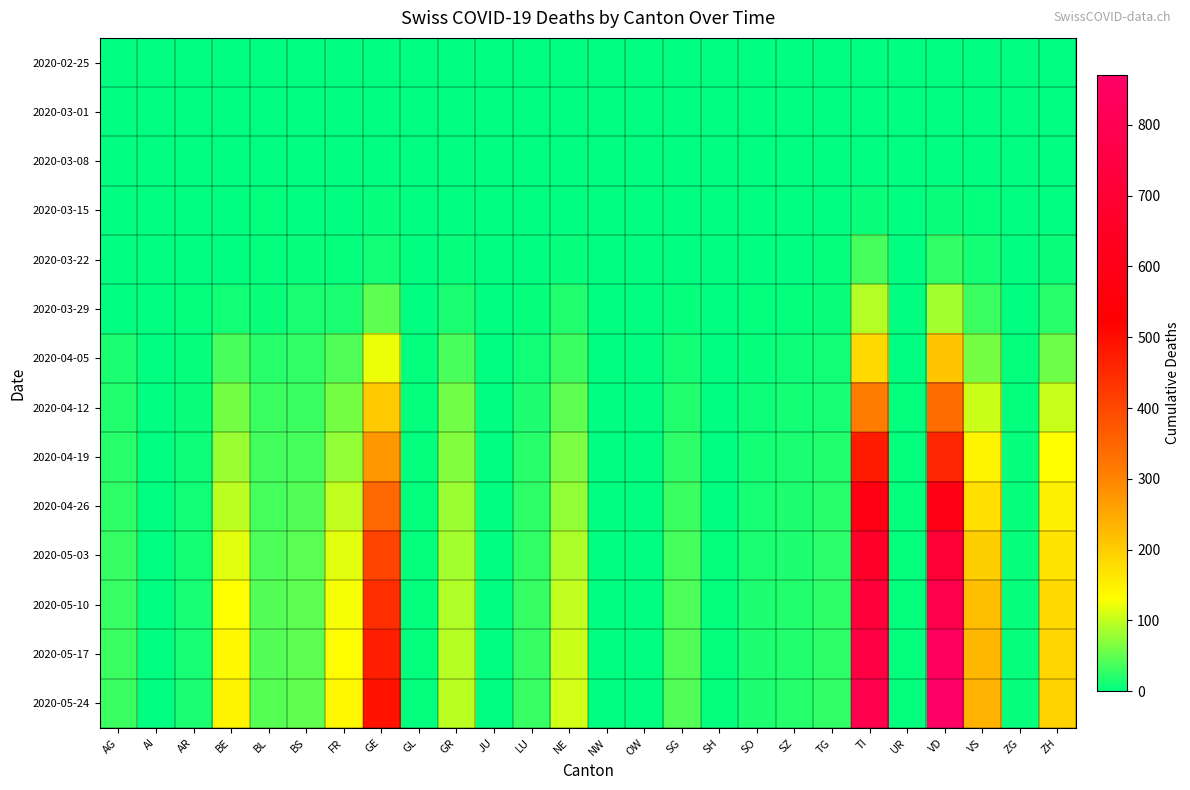

Reading left to right, extract all data points from this chart.

2020-02-25: AG=0	AI=0	AR=0	BE=0	BL=0	BS=0	FR=0	GE=0	GL=0	GR=0	JU=0	LU=0	NE=0	NW=0	OW=0	SG=0	SH=0	SO=0	SZ=0	TG=0	TI=0	UR=0	VD=0	VS=0	ZG=0	ZH=0
2020-03-01: AG=0	AI=0	AR=0	BE=0	BL=0	BS=0	FR=0	GE=0	GL=0	GR=0	JU=0	LU=0	NE=0	NW=0	OW=0	SG=0	SH=0	SO=0	SZ=0	TG=0	TI=0	UR=0	VD=0	VS=0	ZG=0	ZH=0
2020-03-08: AG=0	AI=0	AR=0	BE=0	BL=1	BS=0	FR=0	GE=0	GL=0	GR=0	JU=0	LU=0	NE=0	NW=0	OW=0	SG=0	SH=0	SO=0	SZ=0	TG=0	TI=0	UR=0	VD=0	VS=0	ZG=0	ZH=0
2020-03-15: AG=0	AI=0	AR=0	BE=0	BL=2	BS=0	FR=0	GE=4	GL=0	GR=0	JU=0	LU=0	NE=0	NW=0	OW=0	SG=0	SH=0	SO=0	SZ=0	TG=0	TI=6	UR=0	VD=6	VS=2	ZG=0	ZH=1
2020-03-22: AG=1	AI=0	AR=0	BE=0	BL=3	BS=5	FR=3	GE=10	GL=0	GR=4	JU=0	LU=1	NE=4	NW=0	OW=0	SG=0	SH=0	SO=0	SZ=0	TG=3	TI=37	UR=0	VD=26	VS=11	ZG=0	ZH=6
2020-03-29: AG=0	AI=0	AR=2	BE=10	BL=6	BS=15	FR=15	GE=48	GL=1	GR=15	JU=0	LU=5	NE=18	NW=0	OW=0	SG=5	SH=0	SO=2	SZ=2	TG=6	TI=93	UR=0	VD=84	VS=31	ZG=1	ZH=22
2020-04-05: AG=14	AI=0	AR=4	BE=38	BL=22	BS=27	FR=42	GE=122	GL=2	GR=38	JU=0	LU=9	NE=31	NW=0	OW=0	SG=11	SH=1	SO=4	SZ=7	TG=9	TI=181	UR=1	VD=209	VS=61	ZG=2	ZH=57
2020-04-12: AG=18	AI=0	AR=6	BE=61	BL=31	BS=31	FR=60	GE=201	GL=2	GR=58	JU=0	LU=17	NE=49	NW=0	OW=1	SG=18	SH=1	SO=8	SZ=11	TG=13	TI=310	UR=2	VD=337	VS=104	ZG=3	ZH=103
2020-04-19: AG=22	AI=0	AR=8	BE=79	BL=35	BS=37	FR=75	GE=273	GL=2	GR=67	JU=0	LU=21	NE=63	NW=0	OW=1	SG=24	SH=1	SO=11	SZ=14	TG=18	TI=473	UR=2	VD=459	VS=145	ZG=4	ZH=133
2020-04-26: AG=25	AI=0	AR=10	BE=98	BL=37	BS=43	FR=99	GE=345	GL=2	GR=79	JU=0	LU=24	NE=76	NW=0	OW=1	SG=32	SH=1	SO=13	SZ=16	TG=21	TI=588	UR=2	VD=591	VS=176	ZG=5	ZH=152
2020-05-03: AG=28	AI=0	AR=11	BE=116	BL=40	BS=46	FR=116	GE=405	GL=2	GR=85	JU=0	LU=26	NE=89	NW=0	OW=1	SG=37	SH=2	SO=15	SZ=17	TG=23	TI=661	UR=2	VD=706	VS=199	ZG=5	ZH=167
2020-05-10: AG=30	AI=0	AR=12	BE=131	BL=43	BS=48	FR=126	GE=444	GL=2	GR=91	JU=0	LU=28	NE=99	NW=0	OW=1	SG=40	SH=2	SO=16	SZ=18	TG=24	TI=720	UR=2	VD=783	VS=218	ZG=5	ZH=180
2020-05-17: AG=31	AI=0	AR=13	BE=141	BL=44	BS=49	FR=134	GE=471	GL=2	GR=94	JU=0	LU=28	NE=105	NW=0	OW=1	SG=42	SH=2	SO=17	SZ=18	TG=25	TI=760	UR=2	VD=840	VS=229	ZG=5	ZH=186
2020-05-24: AG=32	AI=0	AR=14	BE=146	BL=45	BS=50	FR=140	GE=489	GL=2	GR=96	JU=0	LU=29	NE=108	NW=0	OW=1	SG=44	SH=2	SO=17	SZ=19	TG=26	TI=785	UR=2	VD=871	VS=235	ZG=5	ZH=191